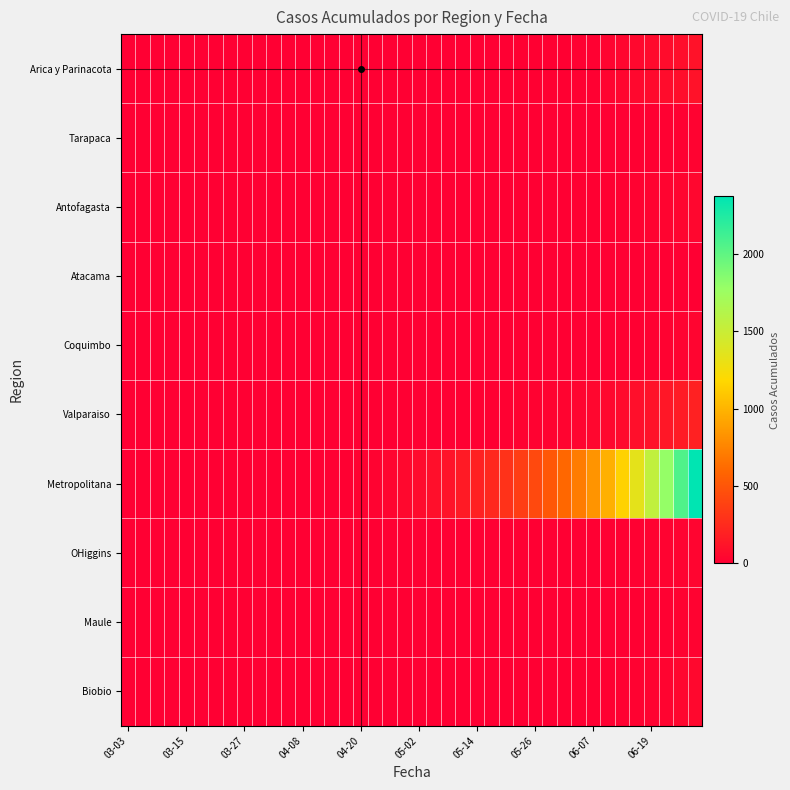

At which category does the chart reach its minimum across all series?

03-03